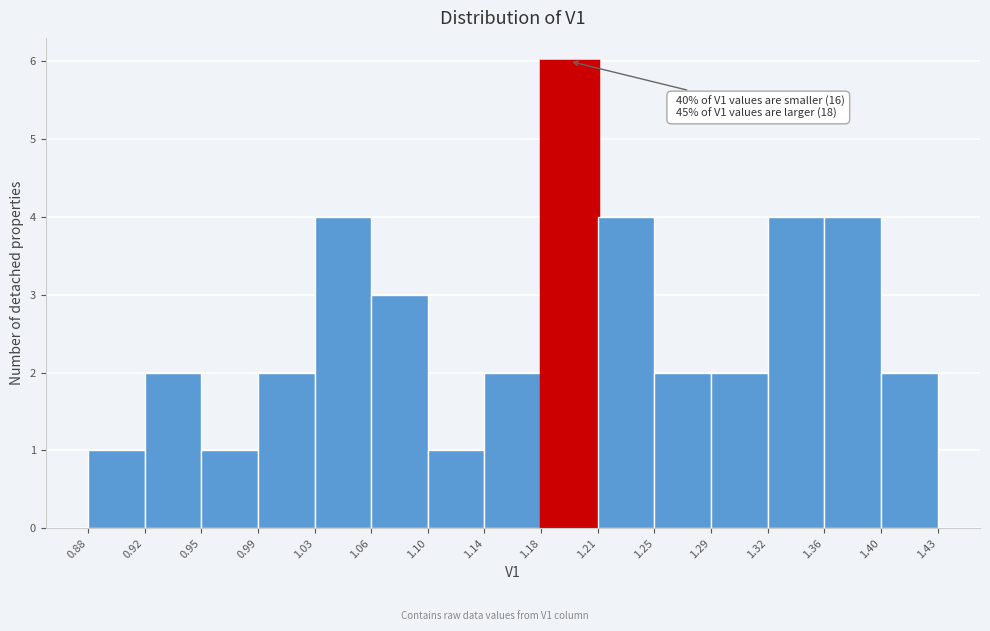

Which range on the x-axis has the tallest bar?

1.18 to 1.21